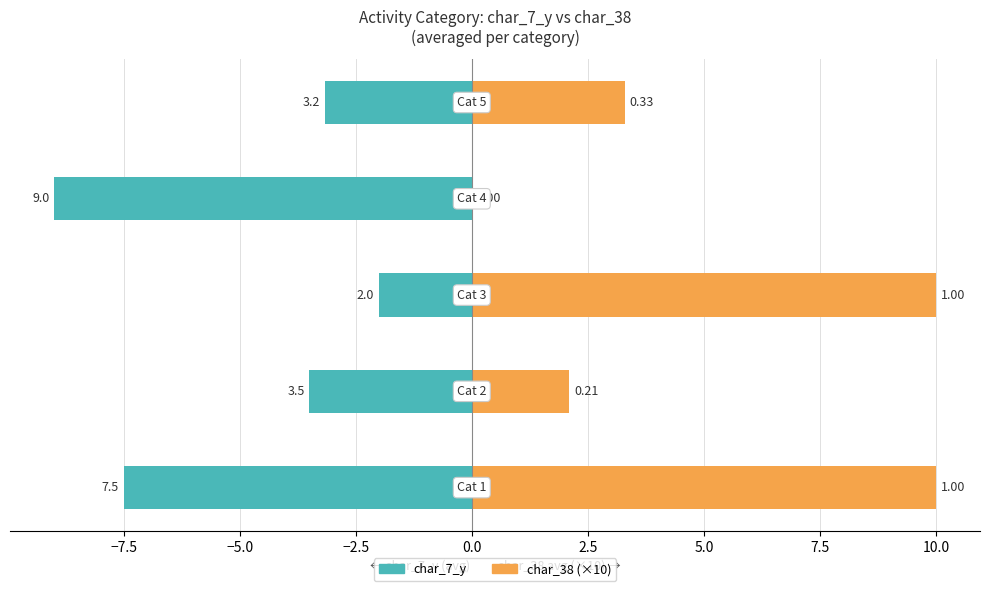

What is the value of the char_7_y bar at the 3rd from the left?

-2.0